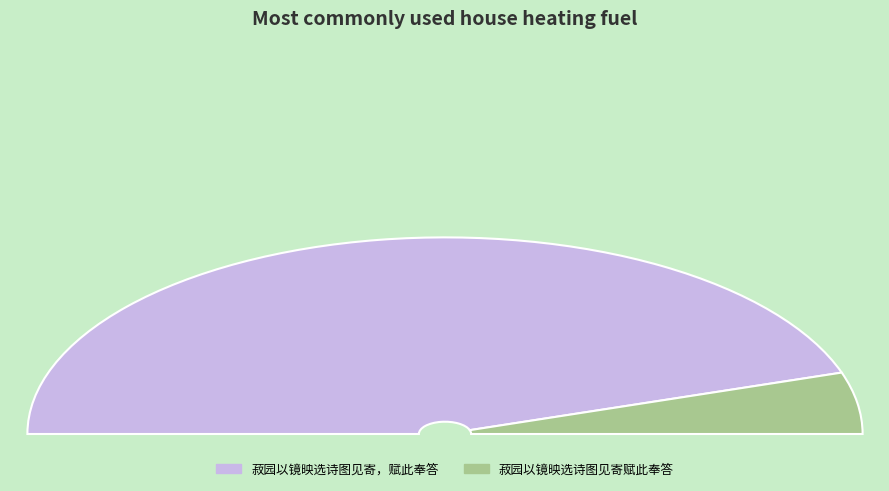

What portion of the pie excludes 菽园以镜映选诗图见寄赋此奉答?

89.9%